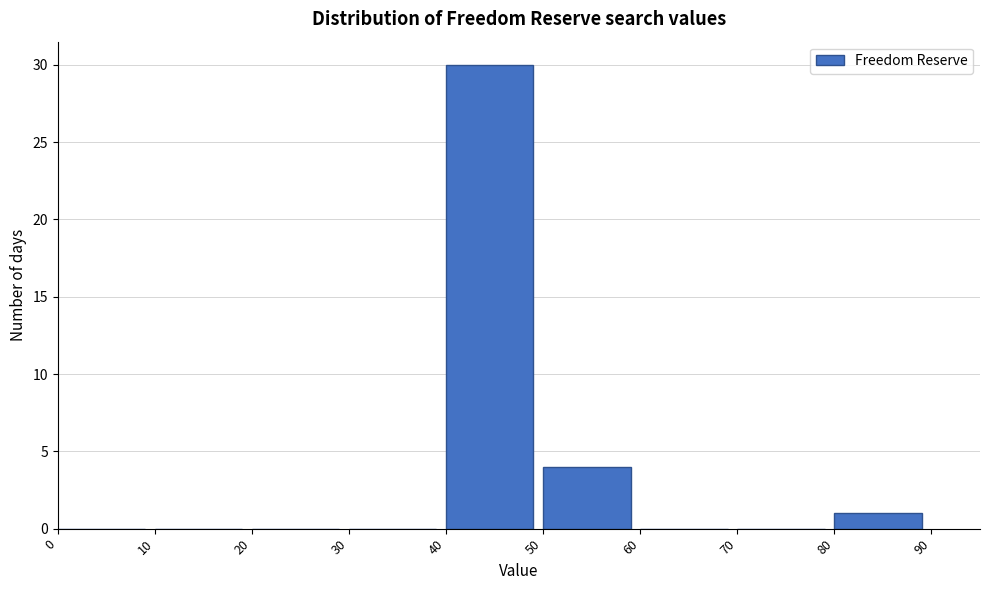

How tall is the bar that spans 80 to 90 on the x-axis? The values are not printed on the chart, so give them approximately, as read against the axis.

1